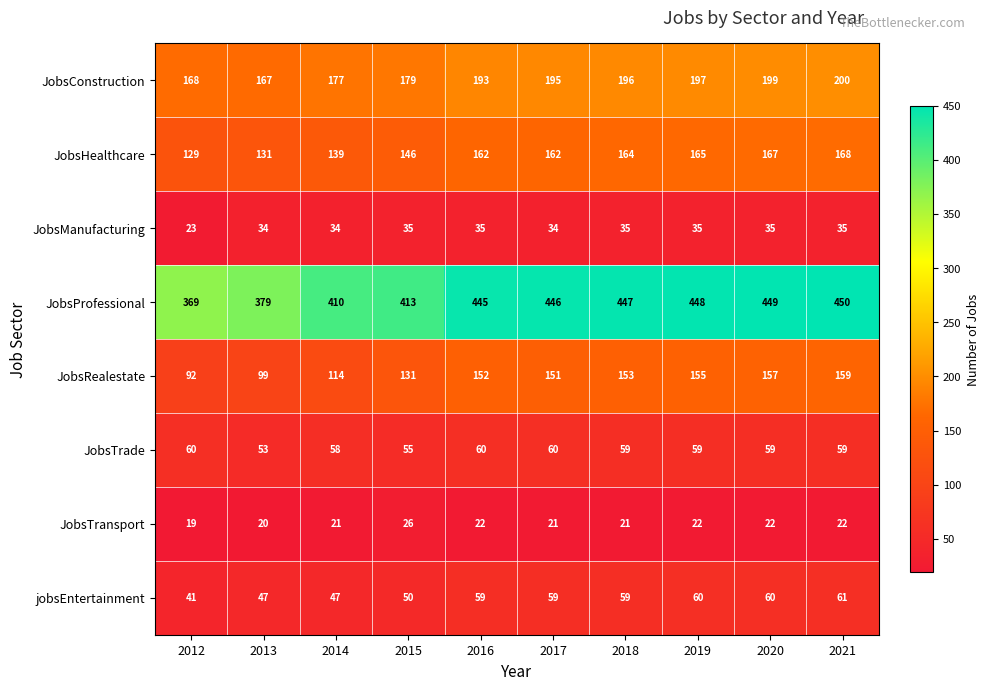

List the series in order of their peak value, lowest first.

JobsTransport, JobsManufacturing, JobsTrade, jobsEntertainment, JobsRealestate, JobsHealthcare, JobsConstruction, JobsProfessional